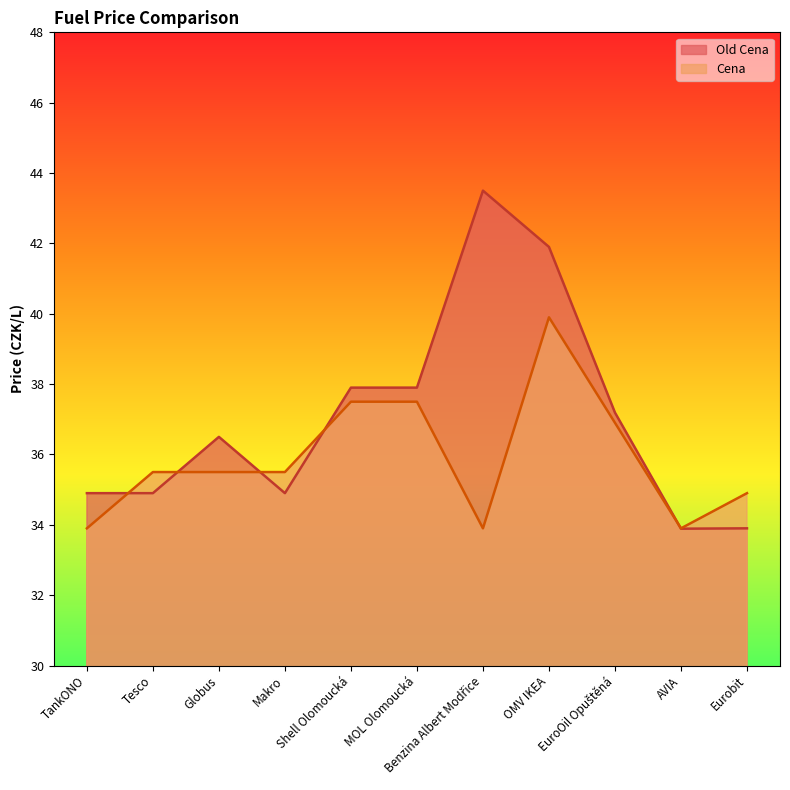

Reading left to right, what are all the values shown in this chart?

Old Cena: 34.9	34.9	36.5	34.9	37.9	37.9	43.5	41.9	37.2	33.9	33.9
Cena: 33.9	35.5	35.5	35.5	37.5	37.5	33.9	39.9	36.9	33.9	34.9